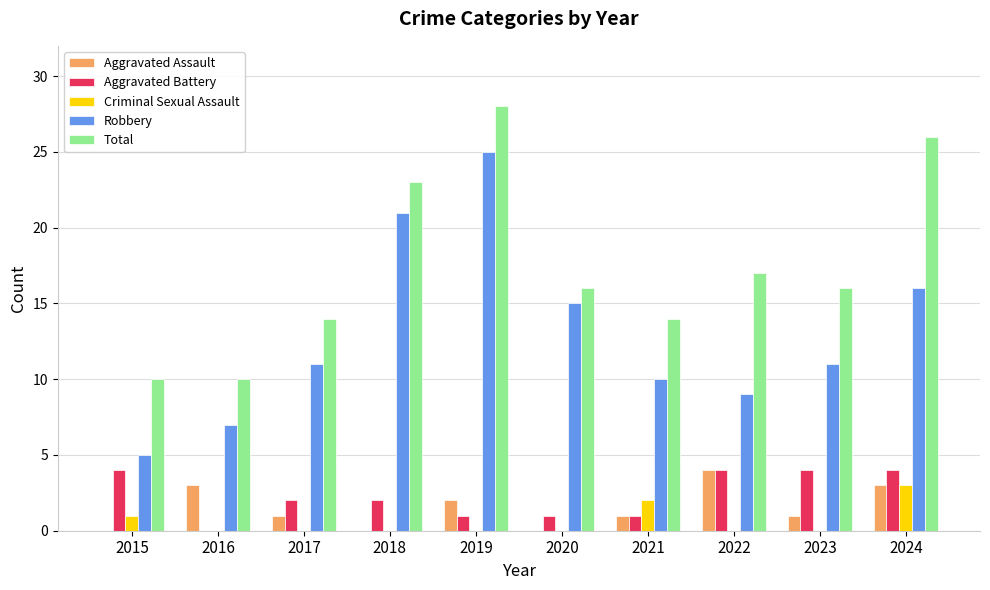

How many Total values are between 14 and 23?

6